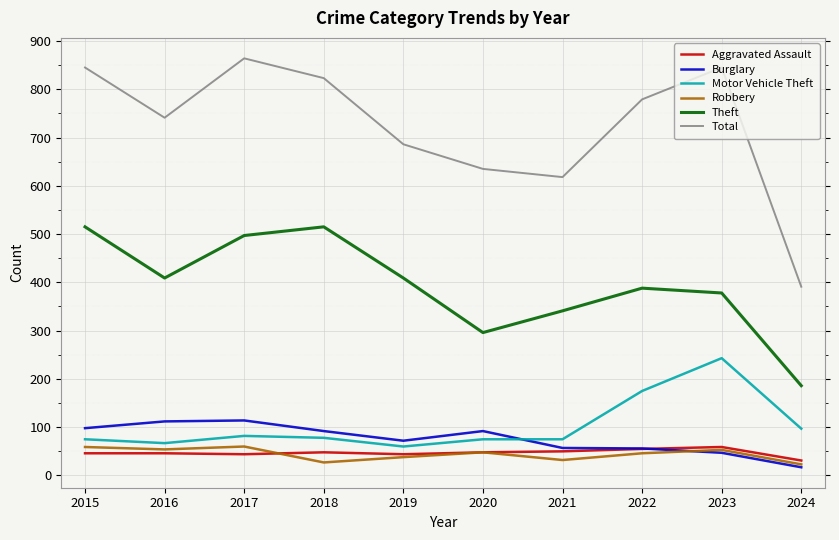

Between 2018 and 2023, which series saw the biggest shift?

Motor Vehicle Theft